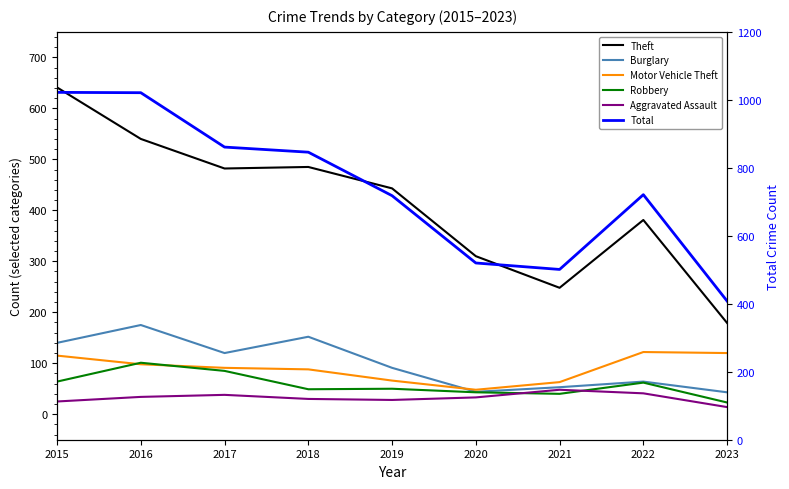

At which category is the sum across all series the highest?

2015